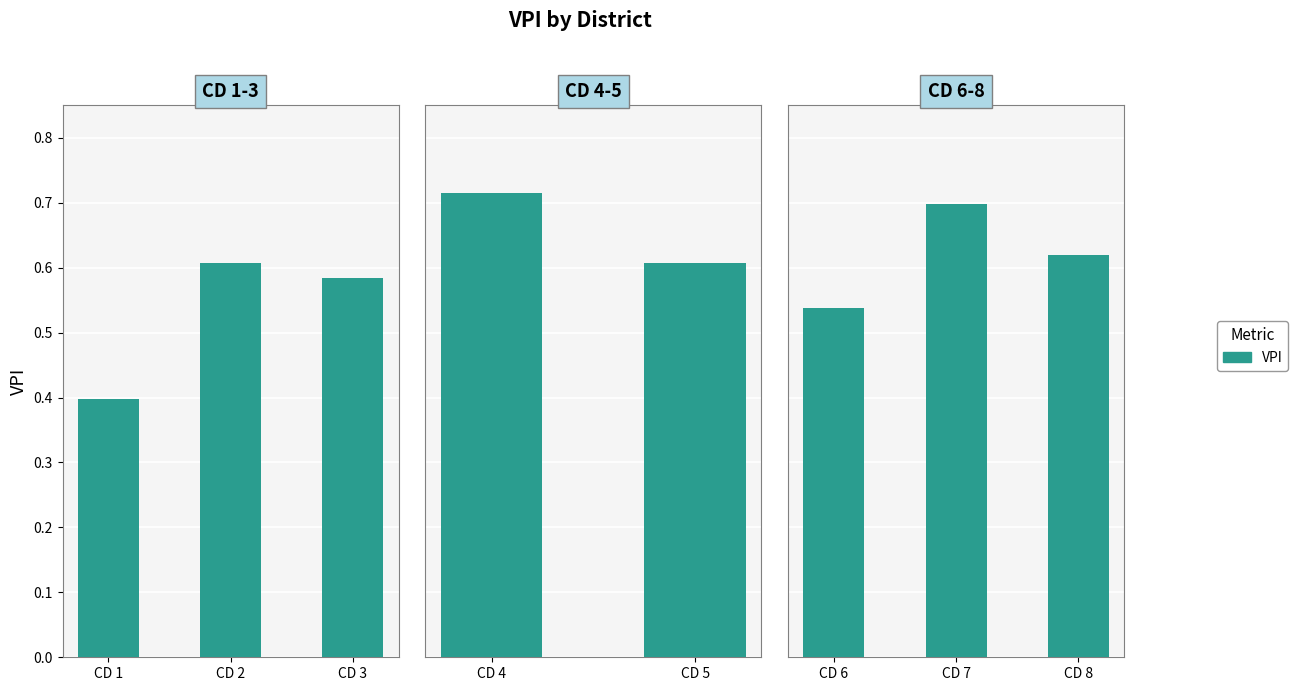

Where is the data nearest to the value 0?

CD 6